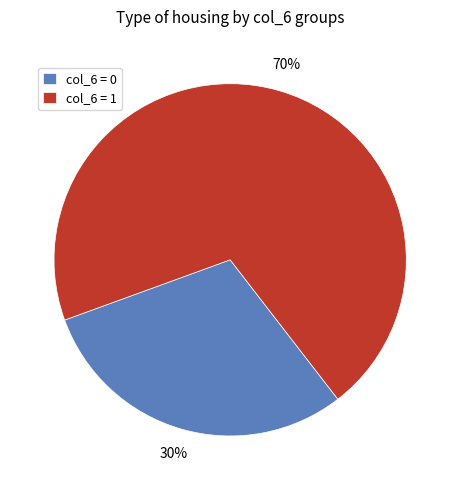

Do col_6 = 1 and col_6 = 0 together represent more than half of the pie?

Yes